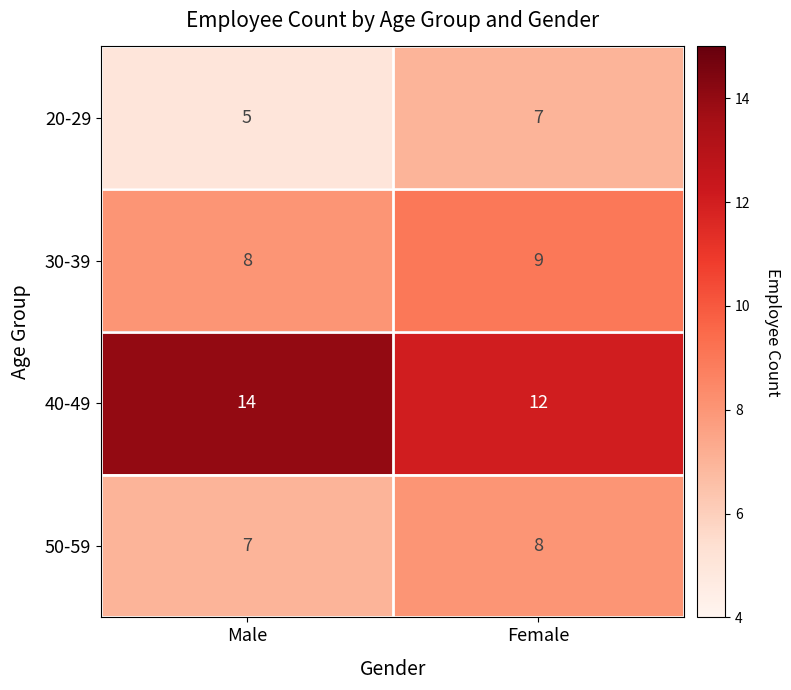

Reading left to right, list all the values displayed in this chart.

20-29: Male=5	Female=7
30-39: Male=8	Female=9
40-49: Male=14	Female=12
50-59: Male=7	Female=8